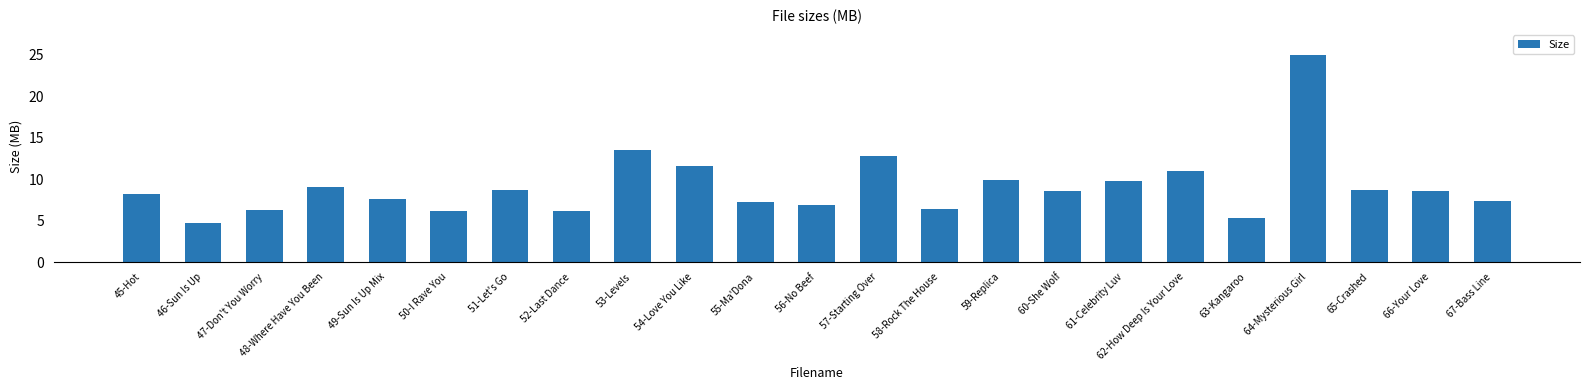

What is the label of the 14th bar from the left?

58-Rock The House